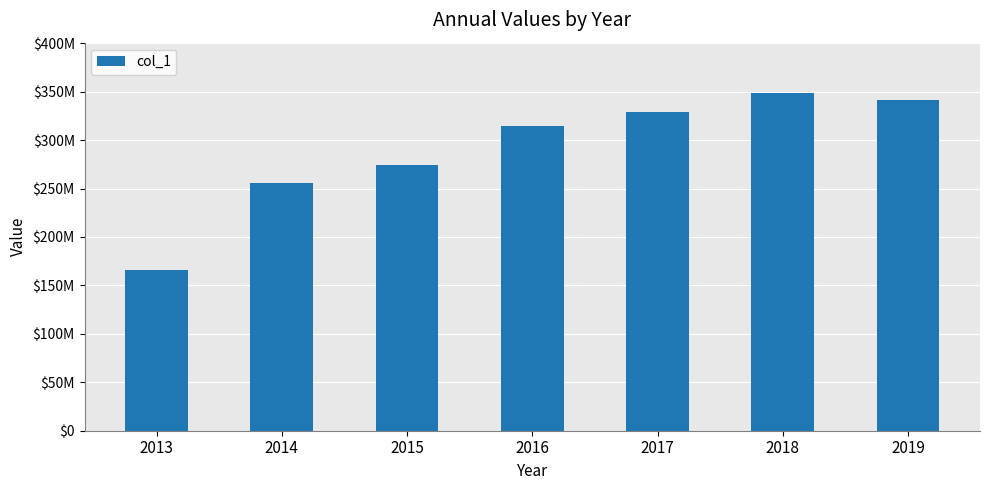

The chart shows a value of 255189625 at 2014. True or false?

True